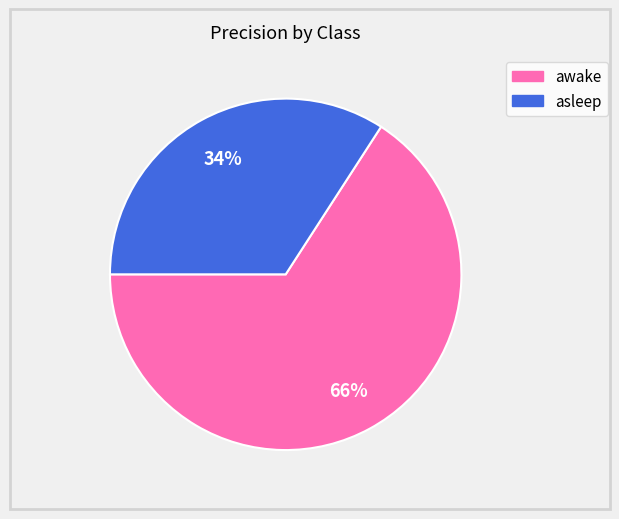

How many segments does this pie chart have?

2